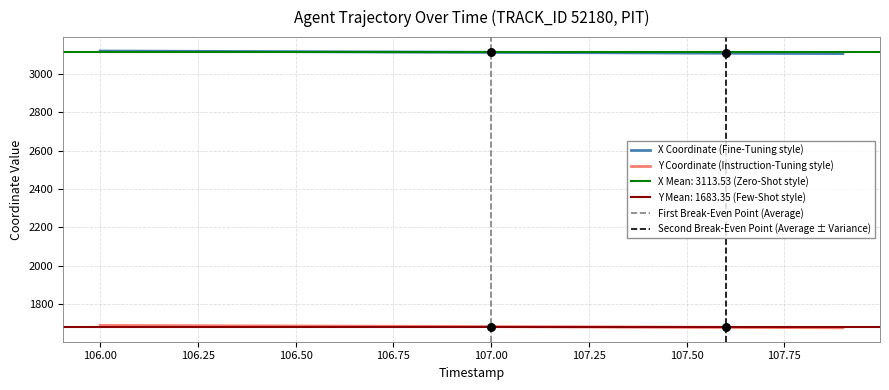

At how many categories does at least one series exceed 1691?

20